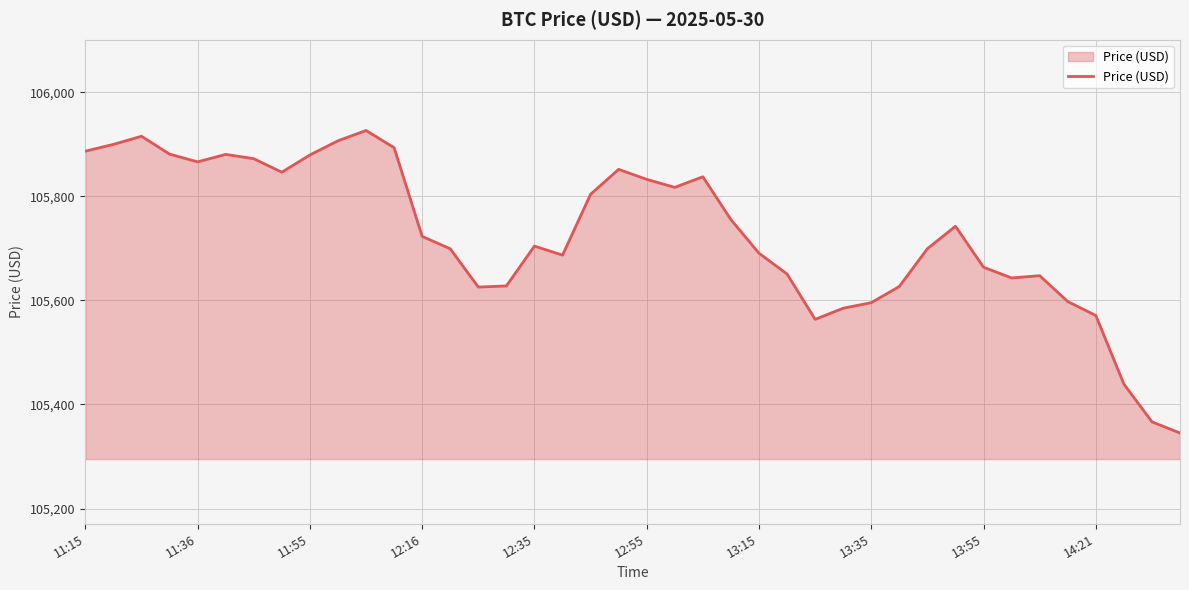

What is the difference between the maximum and minimum values?

581.2